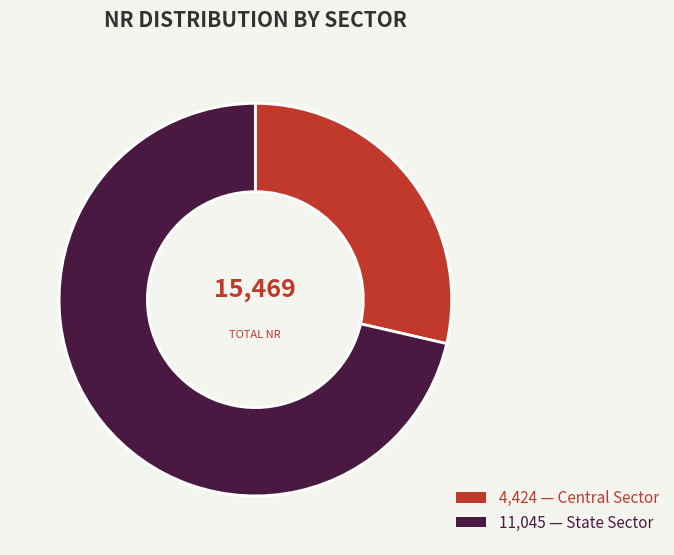

Is there any slice that represents more than half of the pie?

Yes